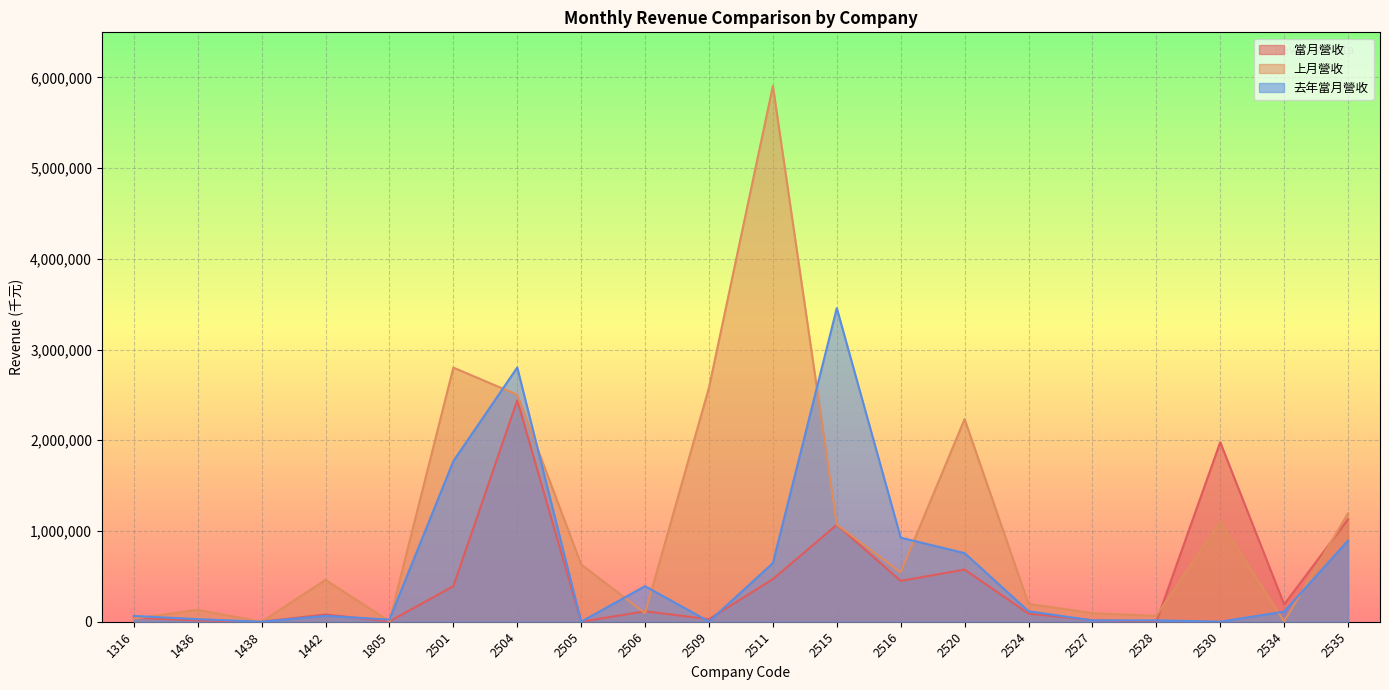

How many lines are shown in the chart?

3